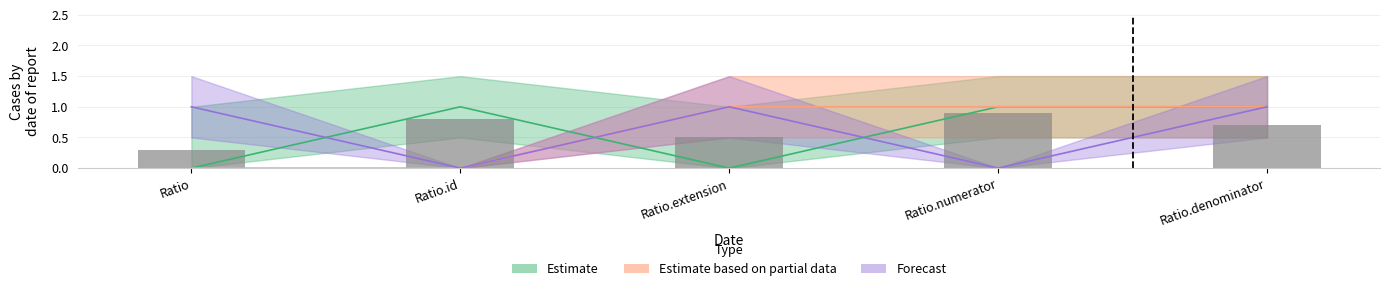

Is the value of Estimate at Ratio.extension greater than the value of Estimate based on partial data at Ratio.extension?

No